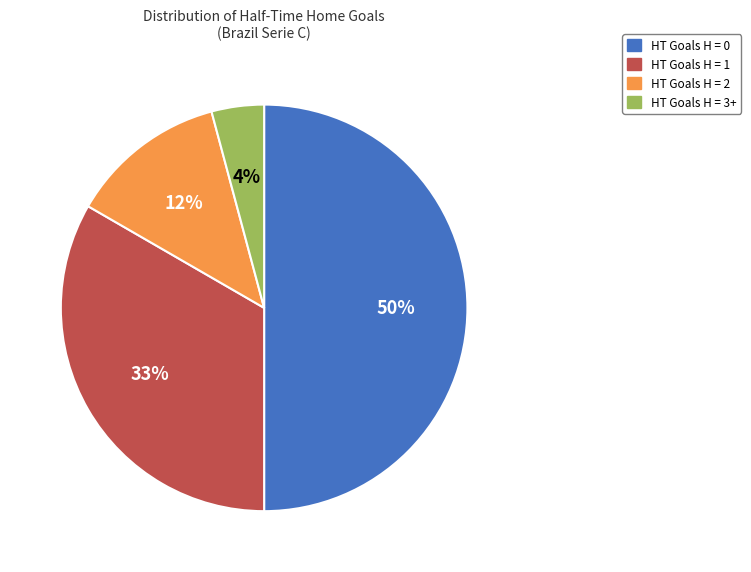

To the nearest percent, what percentage of the pie is HT Goals H = 1?

33%